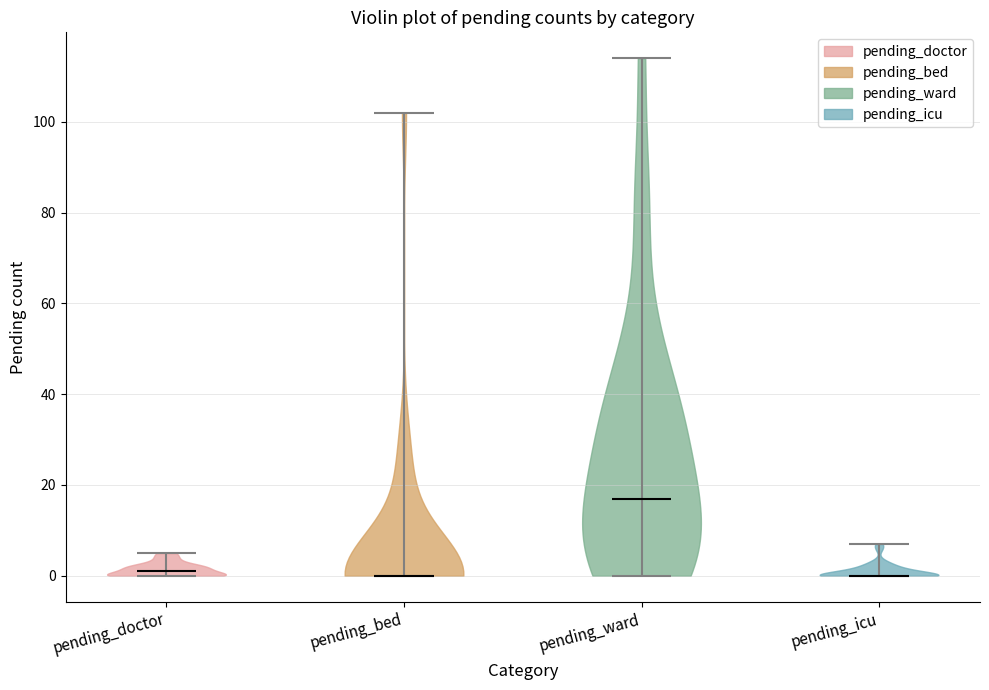

Reading left to right, read every violin against the y-axis: where its median line is, and the lowest and highest points it reaches. The values are not printed on the chart, so give them approximately, as read against the axis.

pending_doctor: median line 2, lowest point 0, highest point 6
pending_bed: median line 0, lowest point 0, highest point 102
pending_ward: median line 18, lowest point 0, highest point 114
pending_icu: median line 0, lowest point 0, highest point 8